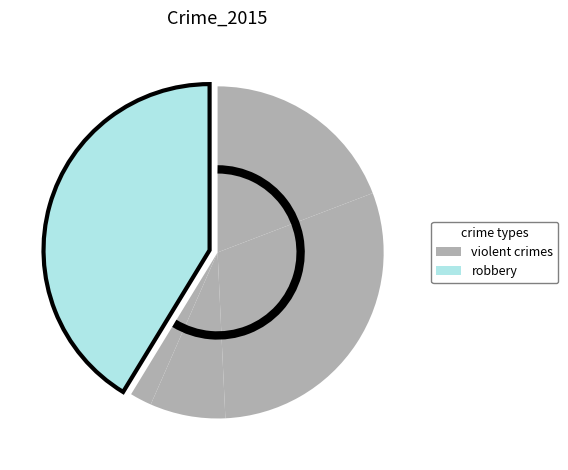

How many slices are in this pie chart?

5